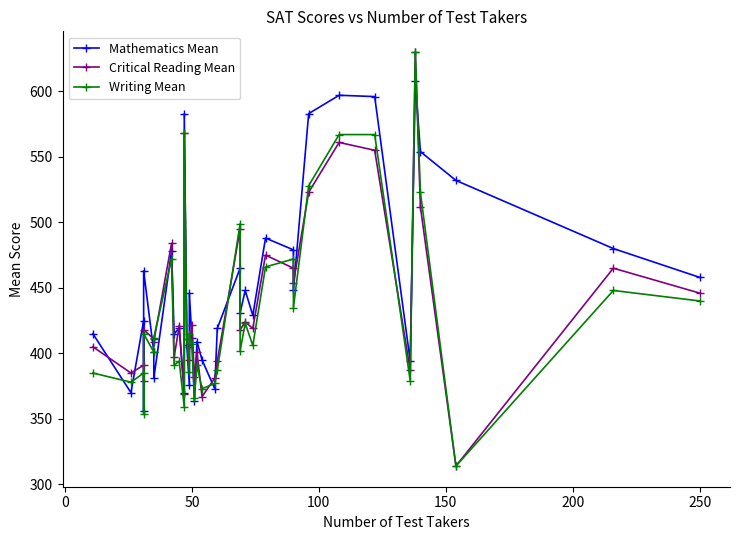

How many values in the Mathematics Mean series exceed 429?

18